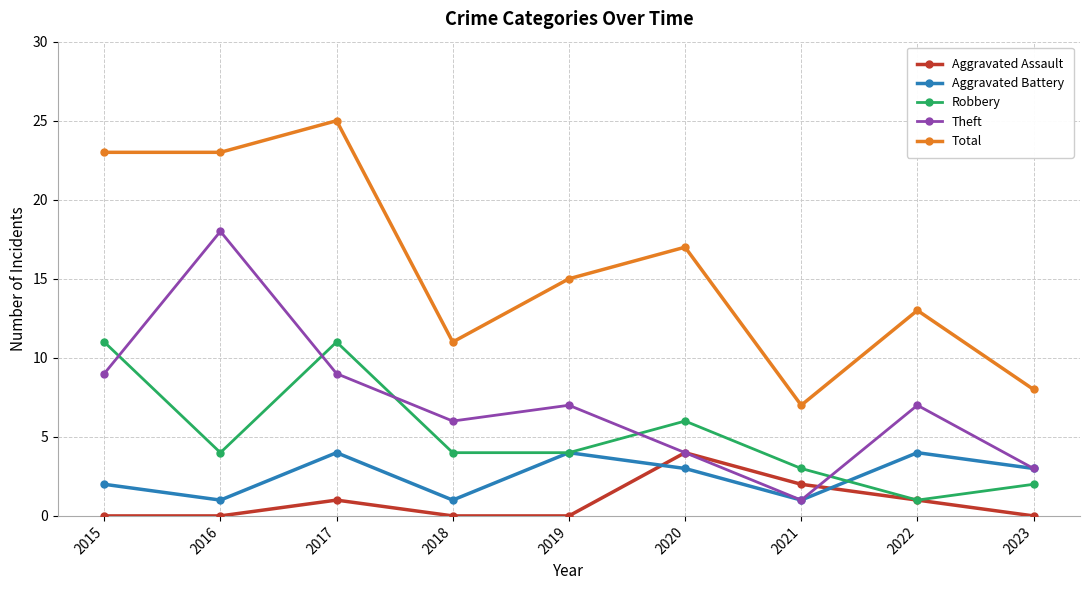

At which label does Theft first exceed 7?

2015